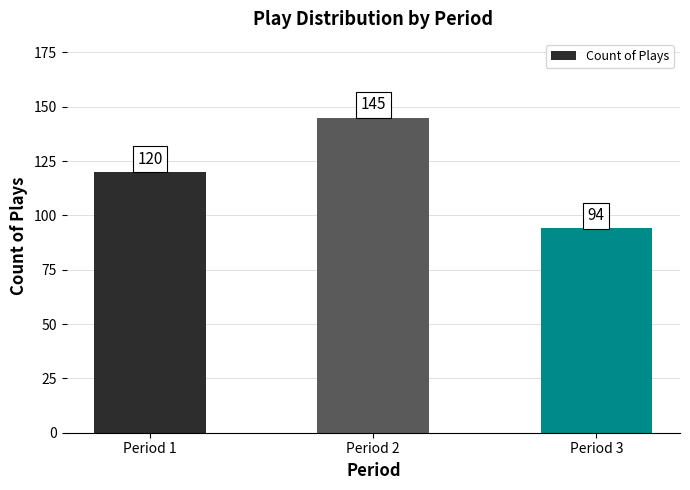

The value at Period 2 is 145. True or false?

True